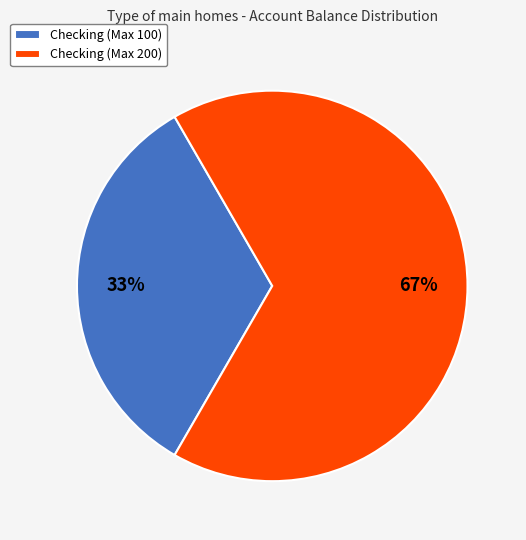

Between Checking (Max 100) and Checking (Max 200), which is larger?

Checking (Max 200)